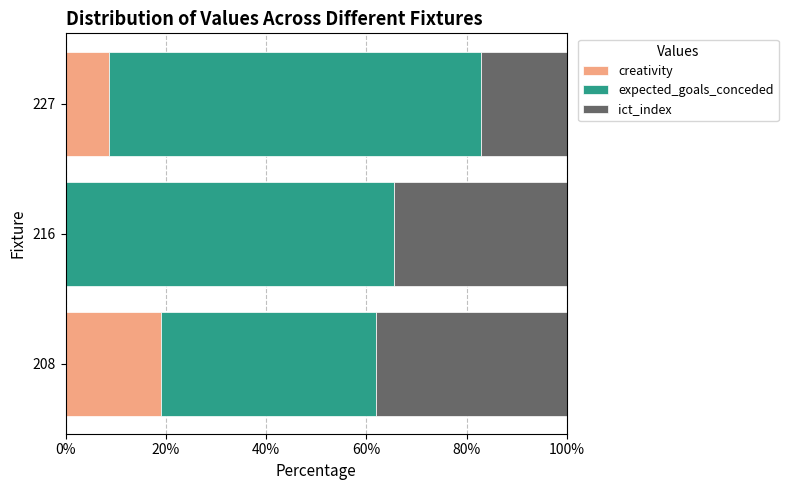

What is the sum of all creativity values?

27.7